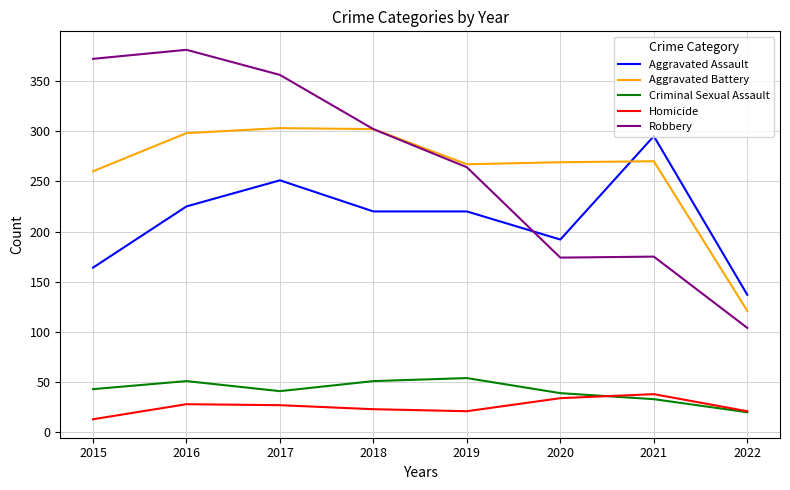

What is the lowest value of the Criminal Sexual Assault series?

20